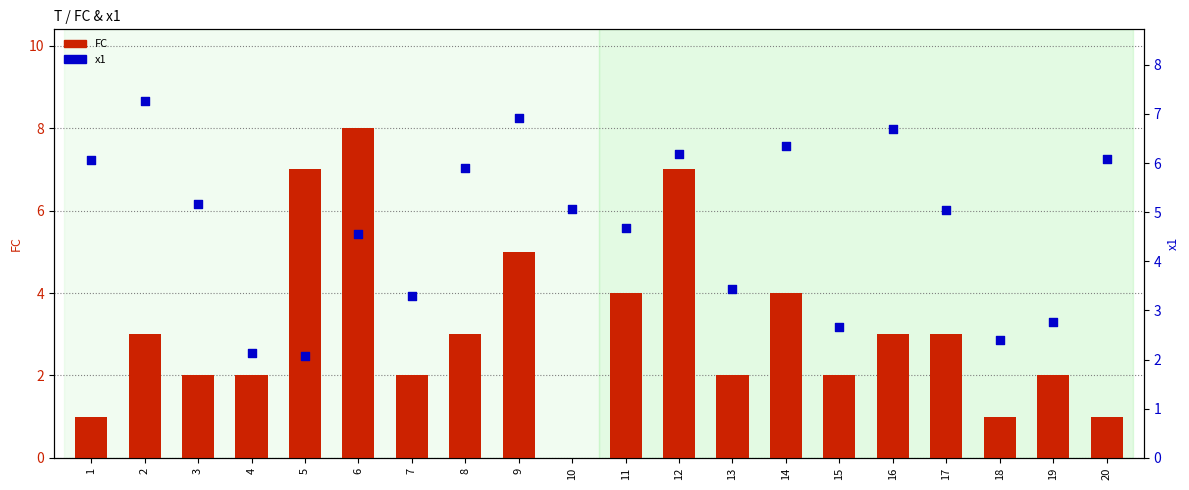

What are all the series names shown in the legend?

FC, x1